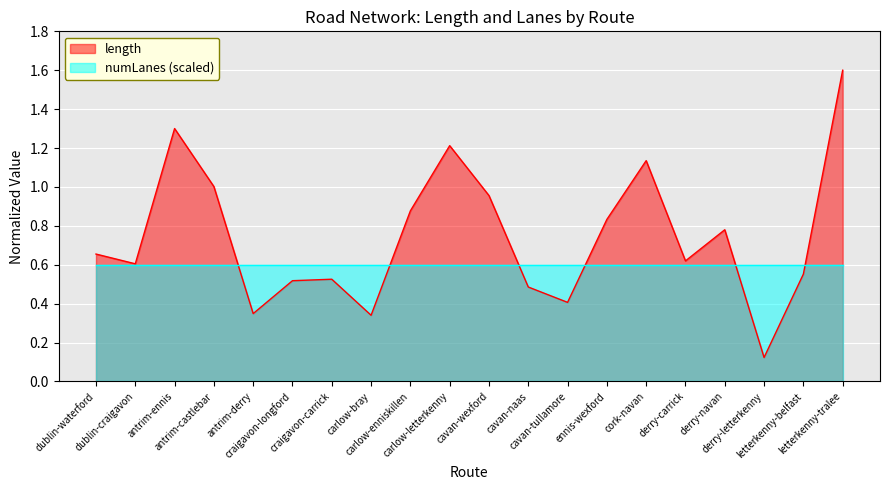

How many lines are shown in the chart?

2